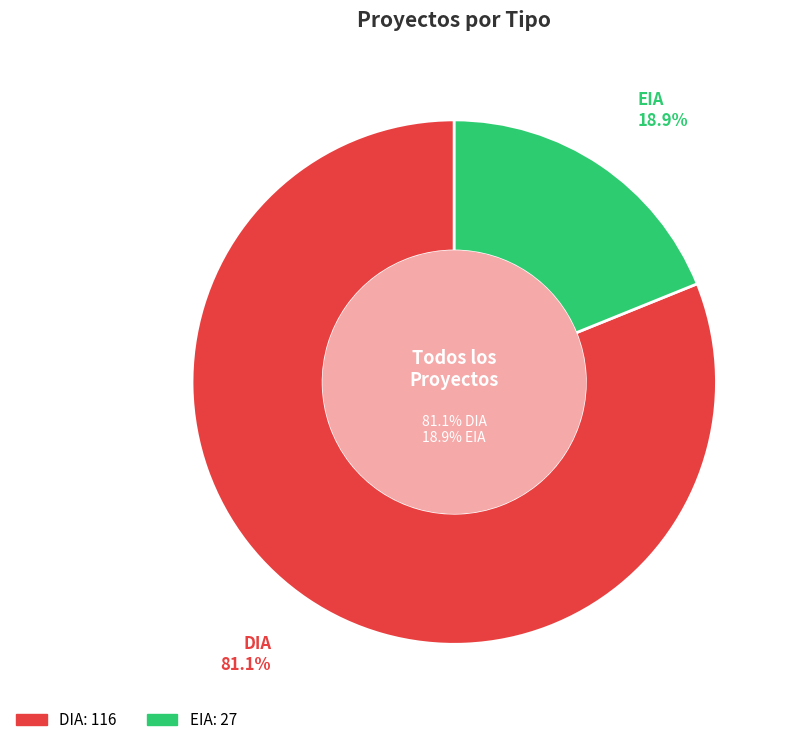

Which slice represents more than half of the pie?

DIA